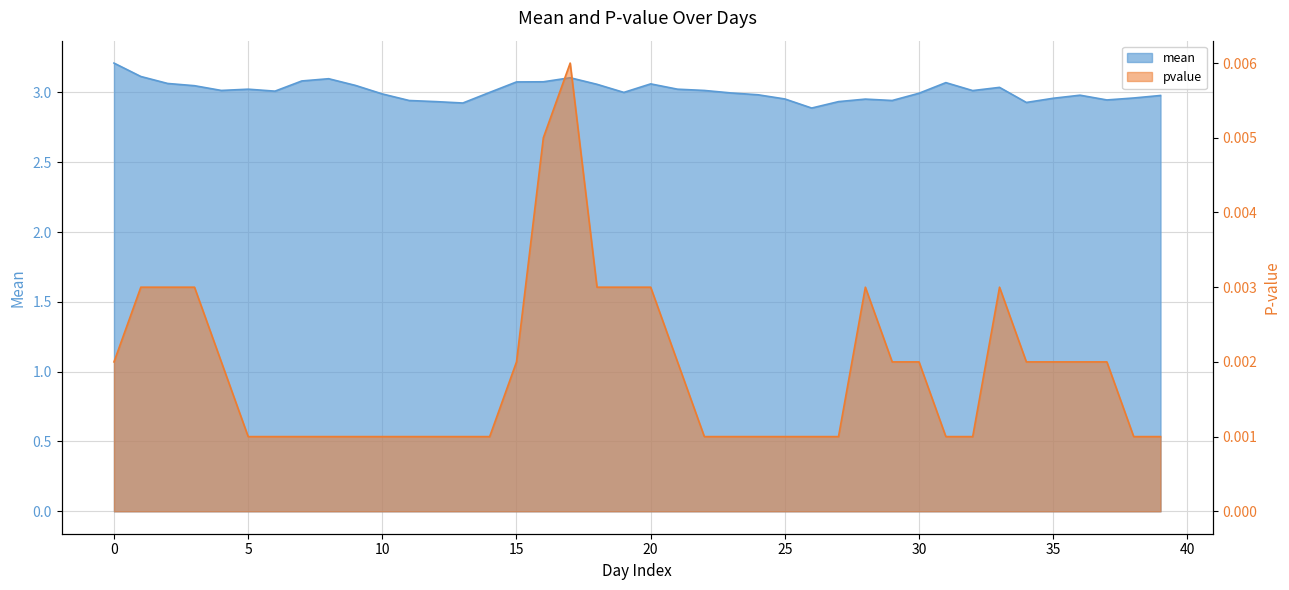

What are all the series names shown in the legend?

mean, pvalue